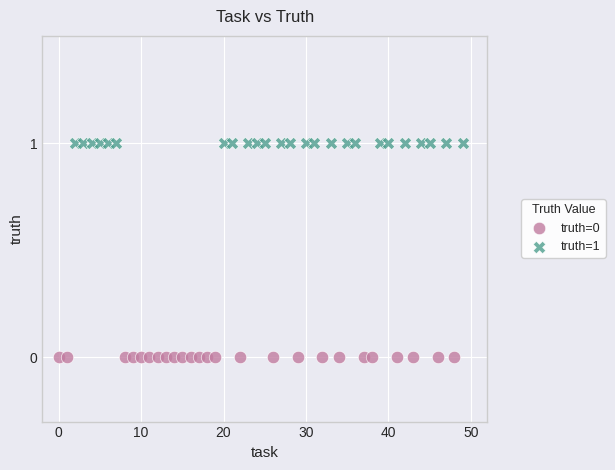

What are all the series names shown in the legend?

truth=0, truth=1